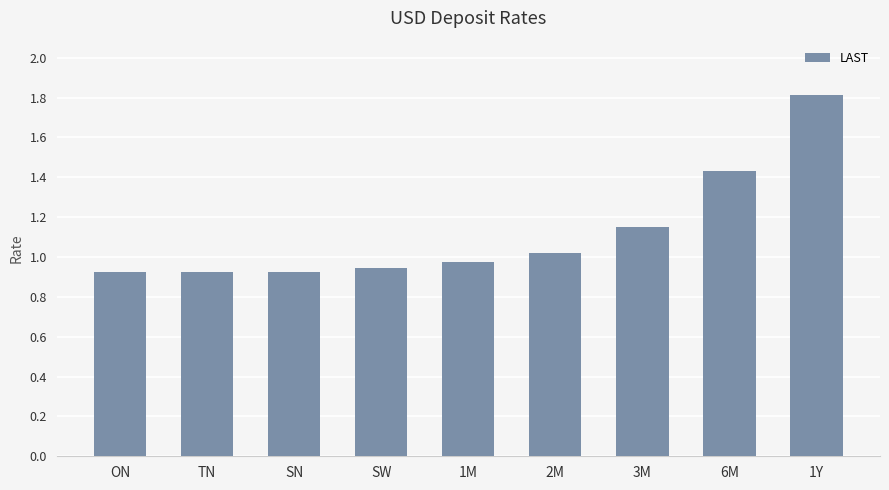

What is the change in value from 2M to 1Y?

+0.8